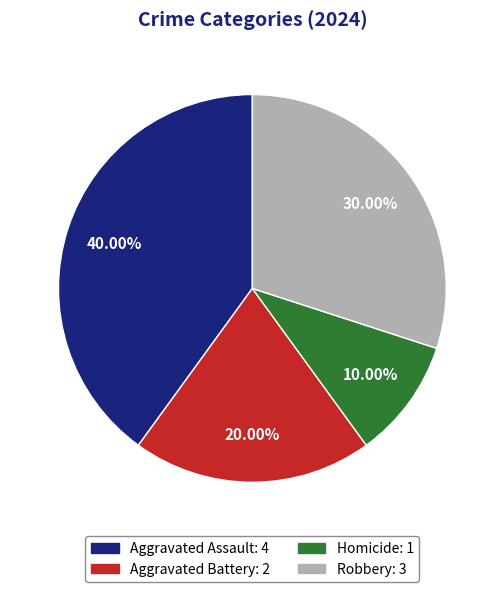

Does Aggravated Battery account for over 50% of the chart?

No